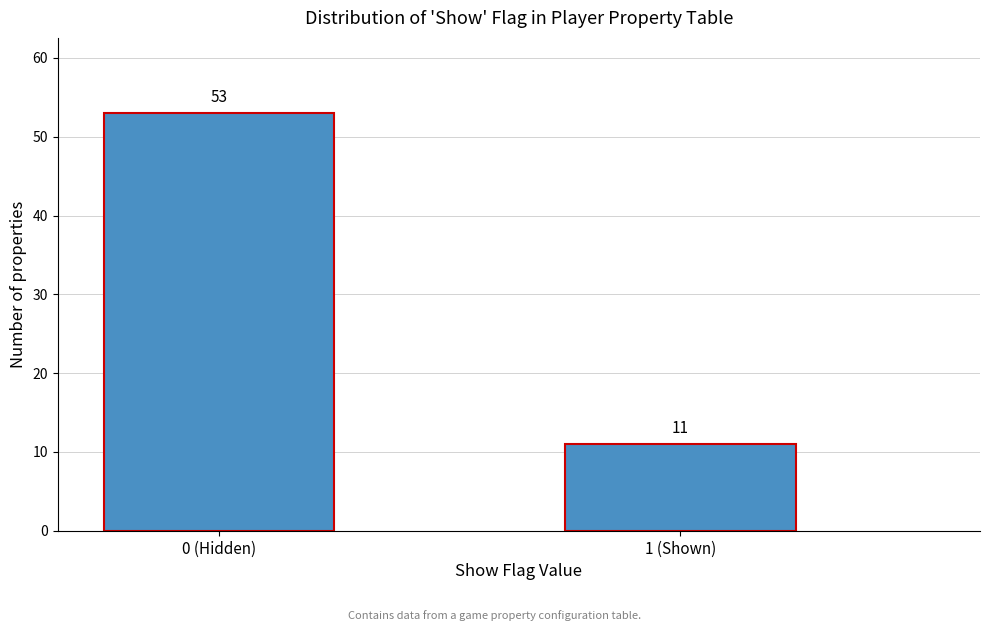

Reading left to right, extract all data points from this chart.

53	11